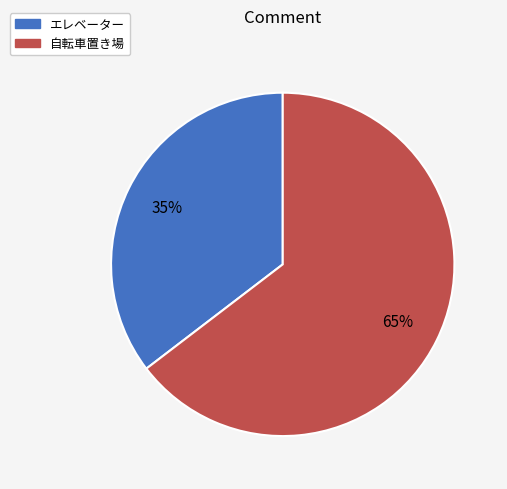

What is the majority slice?

自転車置き場